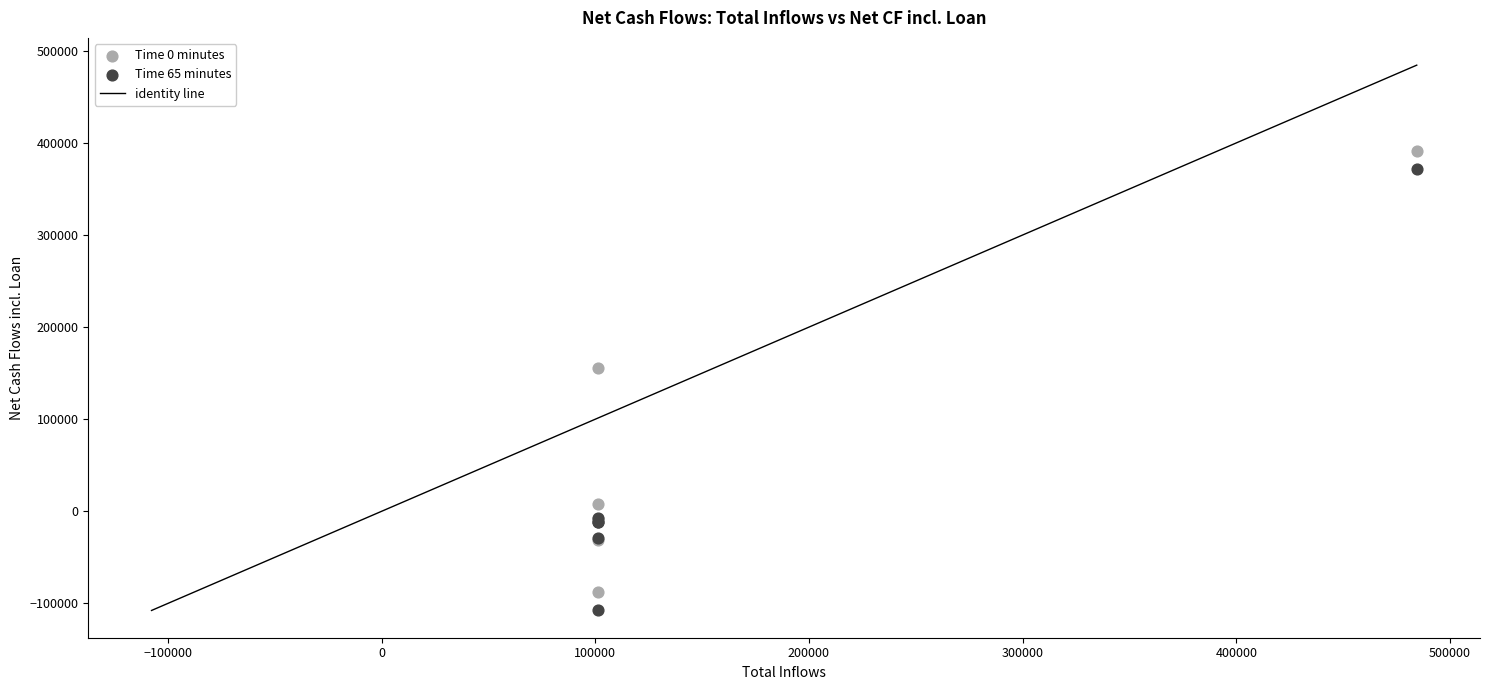

Across all series, what Y value is closest to 142037?

155142.2